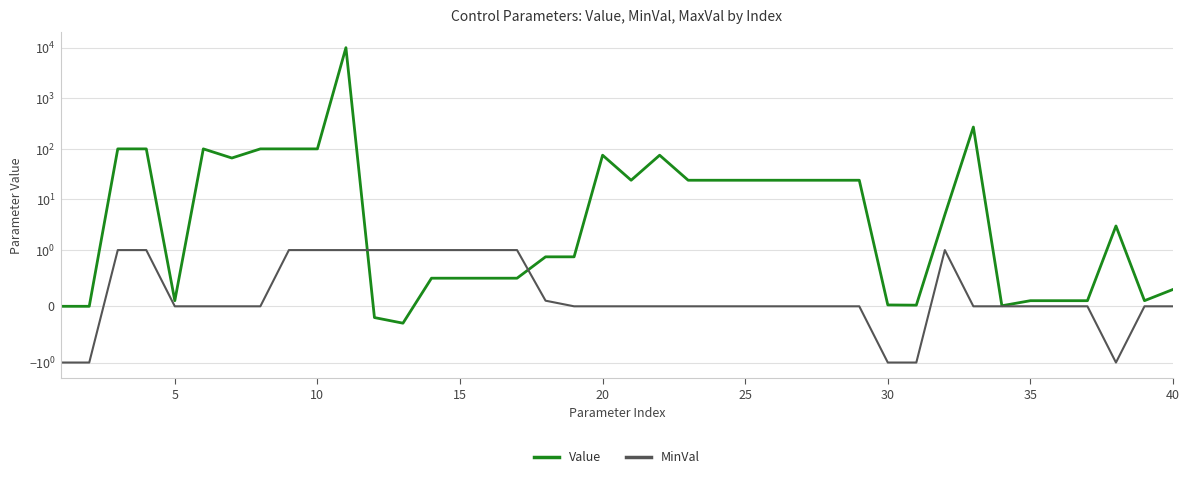

Which series has the widest spread of values?

Value